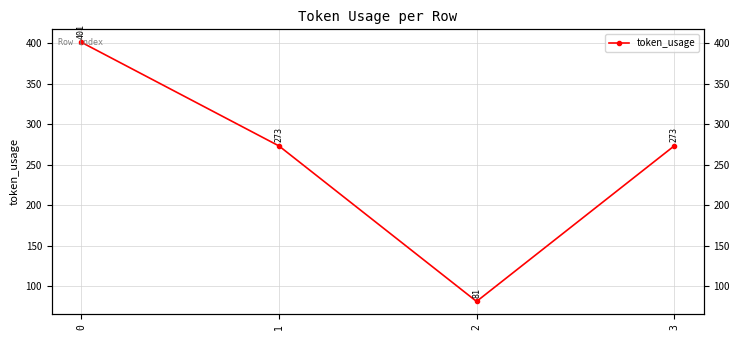

Does the chart display data point markers on the line(s)?

Yes